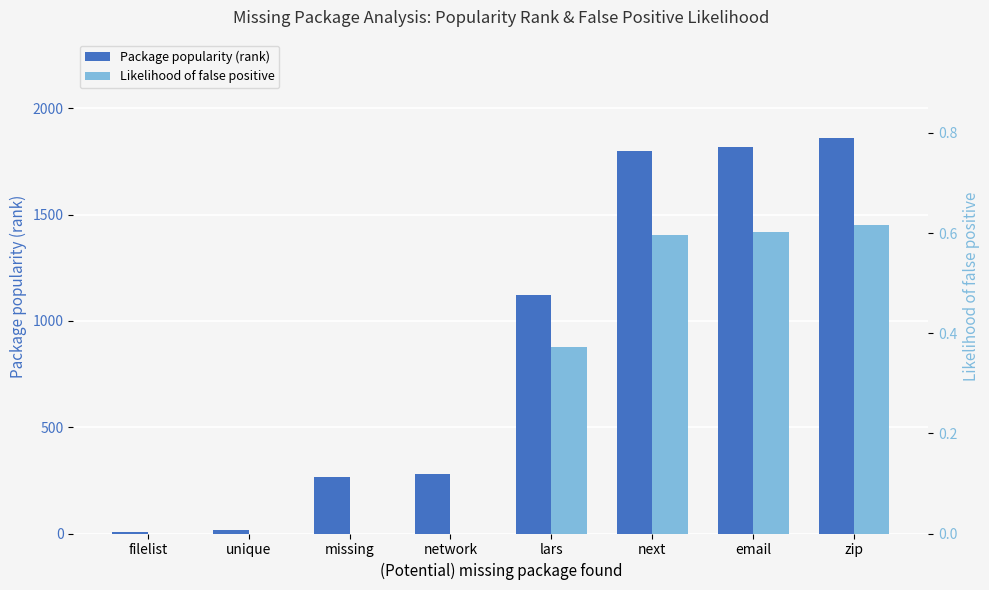

Count the Likelihood of false positive values in the range 0 to 1.

8